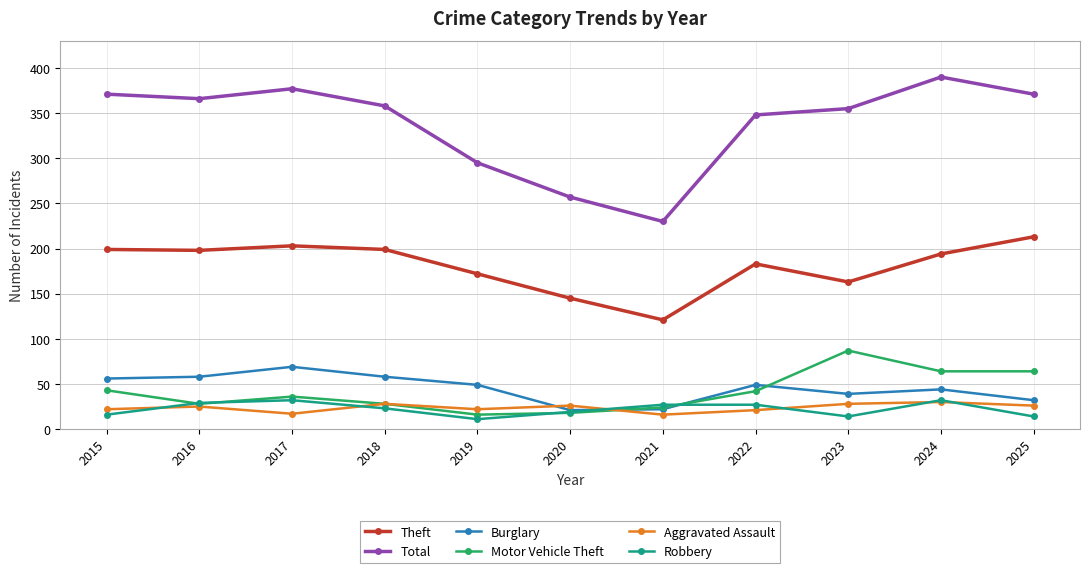

Between 2019 and 2021, which series saw the biggest shift?

Total